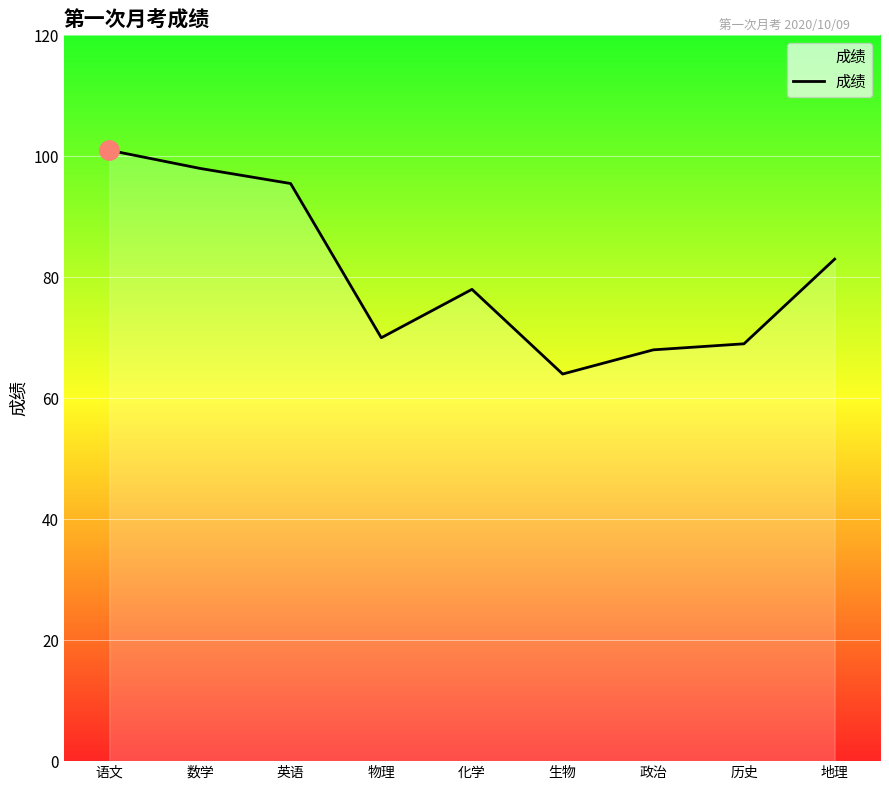

The chart shows a value of 121.0 at 化学. True or false?

False